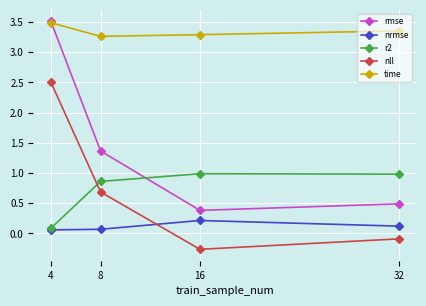

The rmse series shows 0.8 at 32. True or false?

False